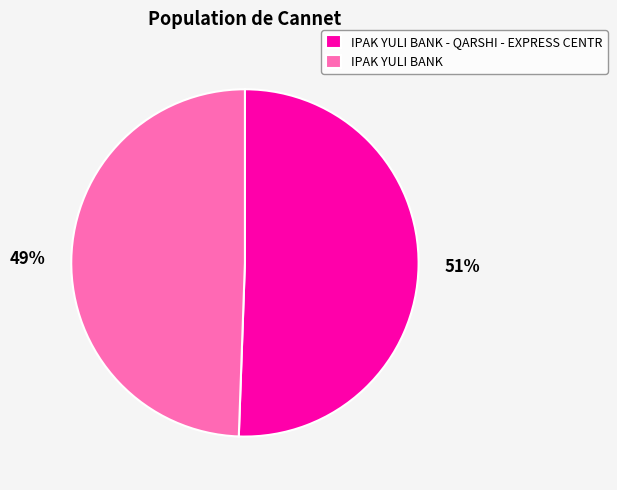

Do IPAK YULI BANK - QARSHI - EXPRESS CENTR and IPAK YULI BANK together represent more than half of the pie?

Yes